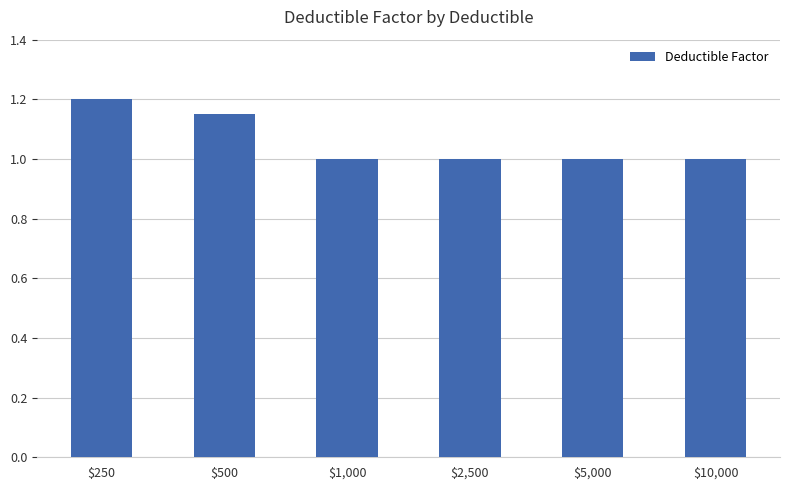

The chart shows a value of 1.9 at $250. True or false?

False